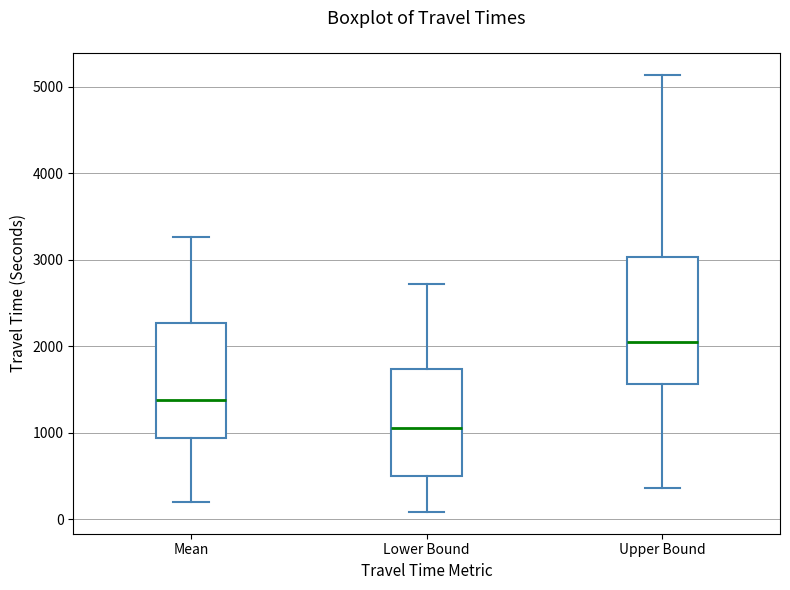

Where does the upper whisker of the box for Mean end on the y-axis? The values are not printed on the chart, so give them approximately, as read against the axis.

3300